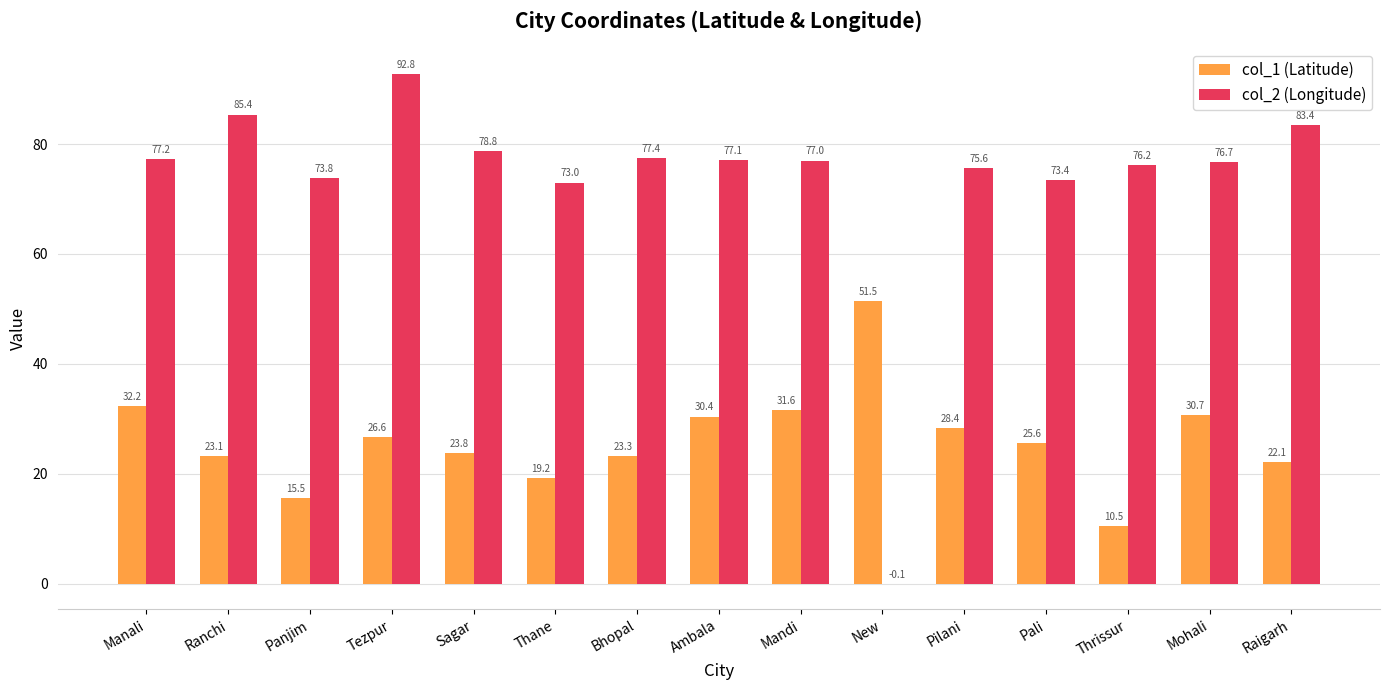

At which category is the sum across all series the highest?

Tezpur